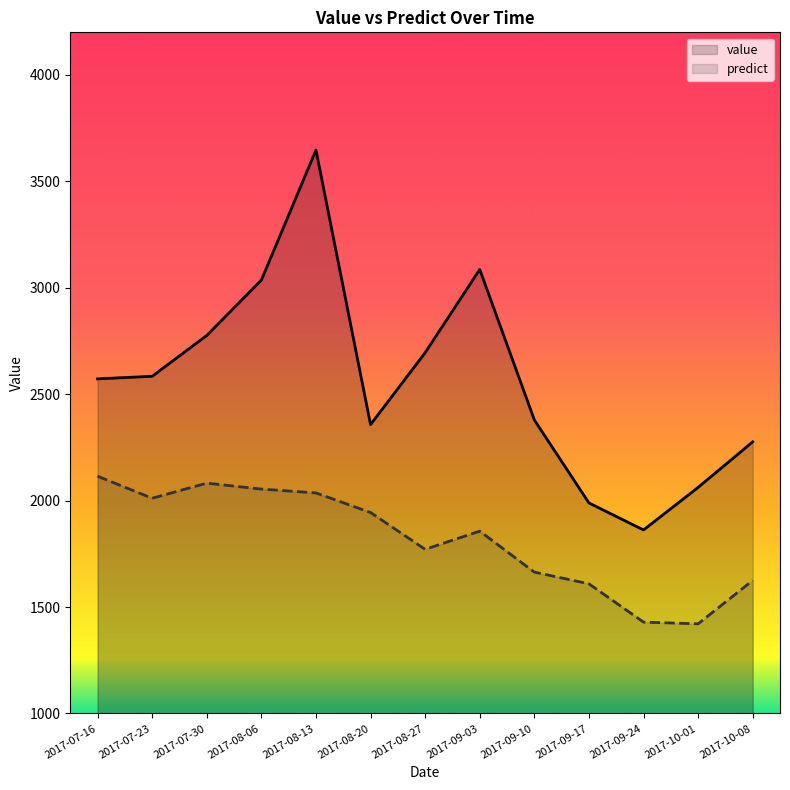

Reading right to left, transcribe all the data shown in this chart.

value: 2276.0	2062.0	1862.0	1989.0	2379.0	3086.0	2695.0	2357.0	3647.0	3036.0	2776.0	2584.0	2572.0
predict: 1625.0	1421.0	1429.0	1609.0	1664.0	1856.5	1771.0	1944.0	2036.0	2054.0	2082.0	2011.0	2114.5